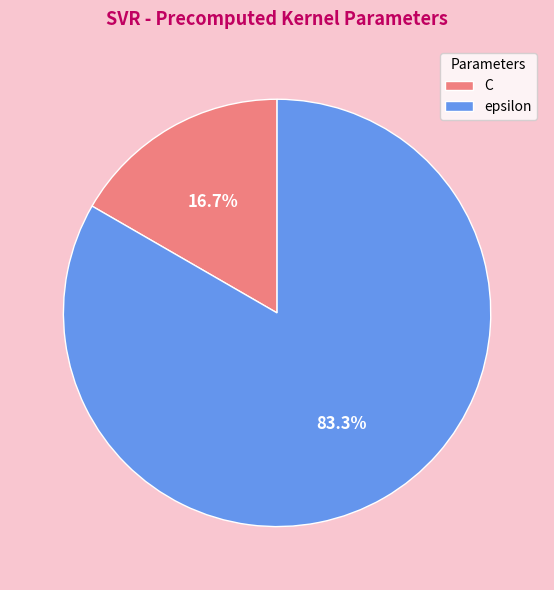

What is the ratio of the value at epsilon to the value at C?

5.0